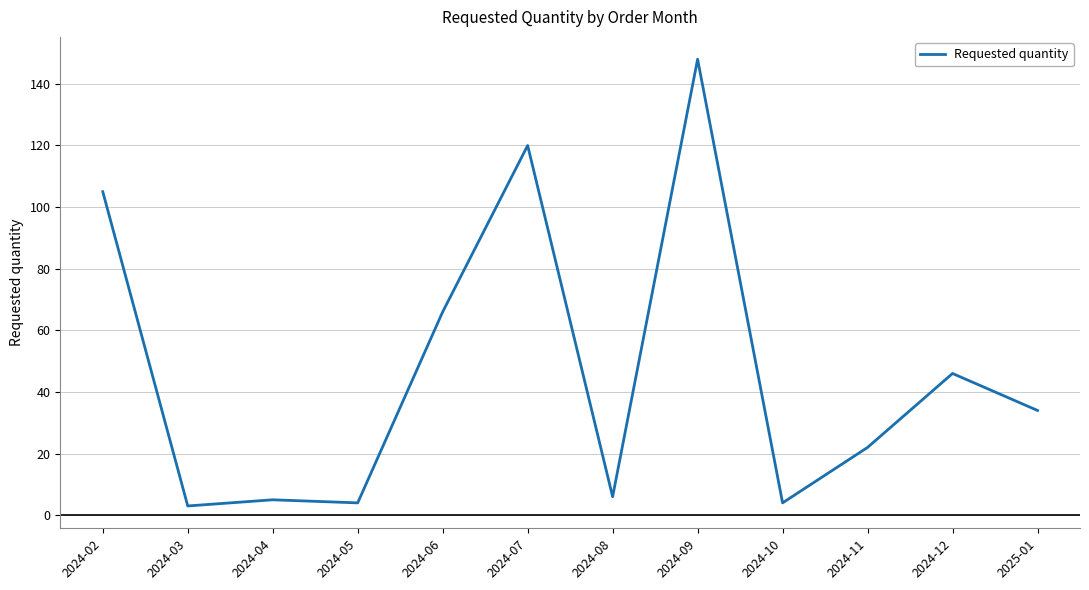

How many distinct data groups are displayed?

1